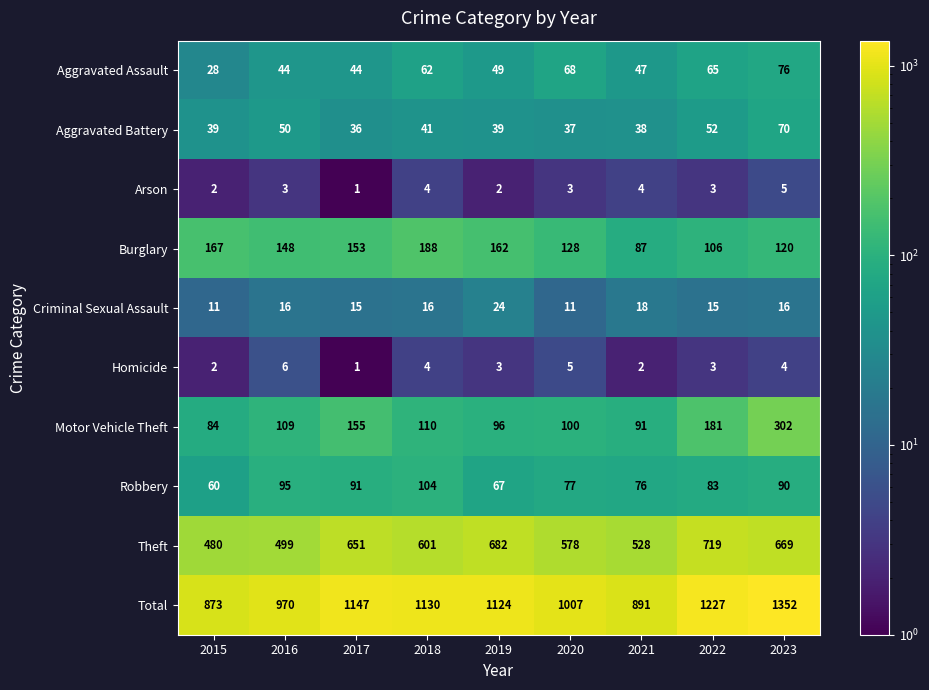

What is the sum of the Aggravated Assault values at 2022 and 2021?

112